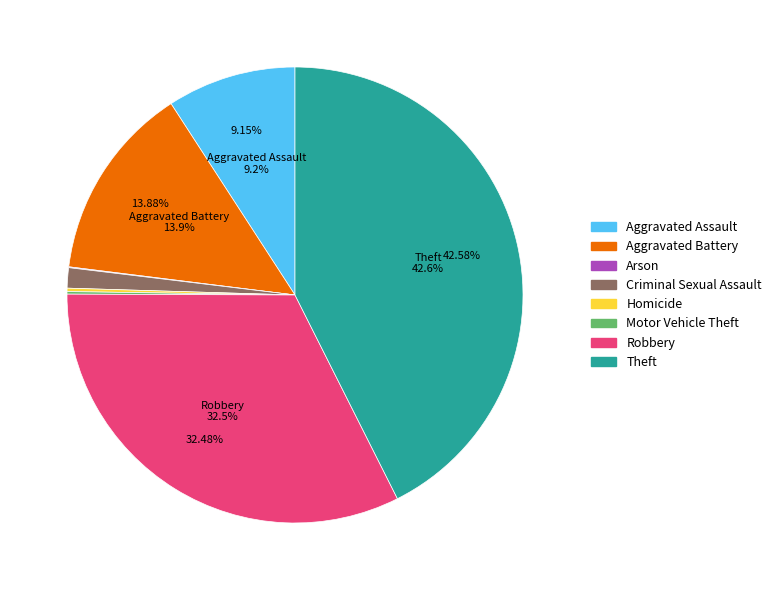

To the nearest percent, what portion does Robbery represent?

32%